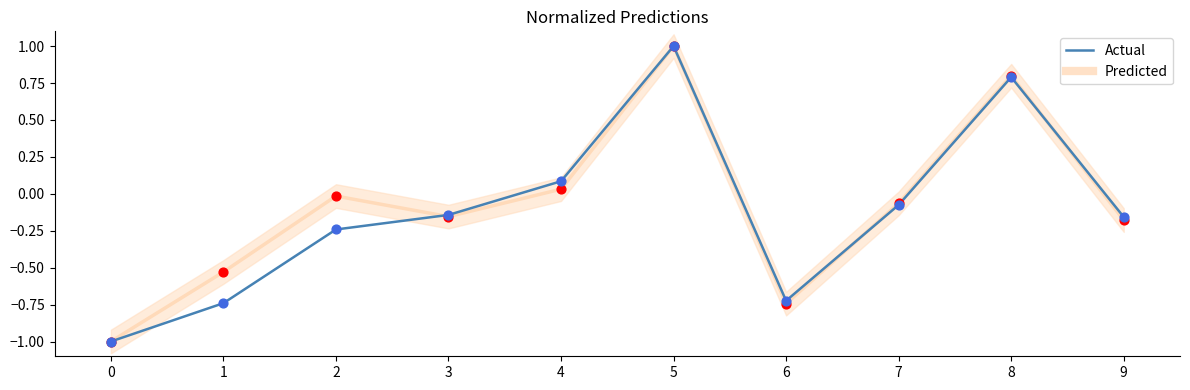

What is the total value across all series at 4?

0.1